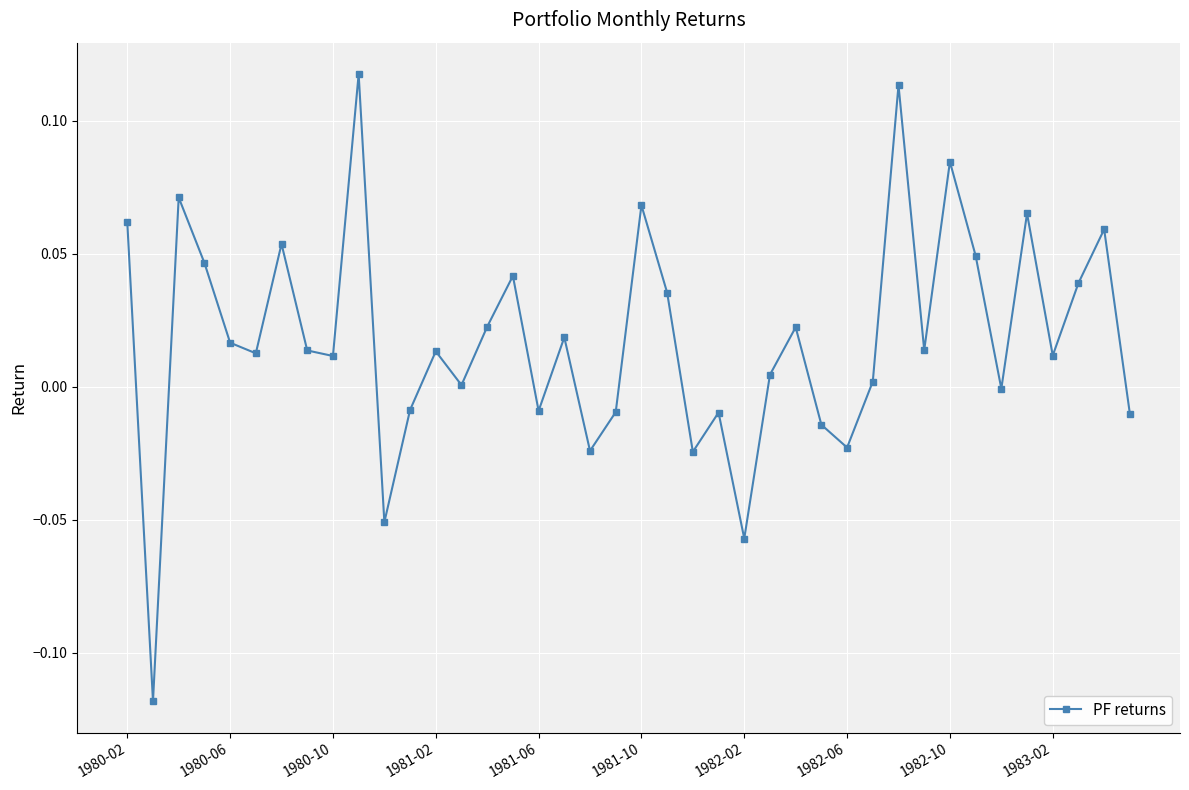

How many interior local peaks (higher than both neighbors) does the data have?

13